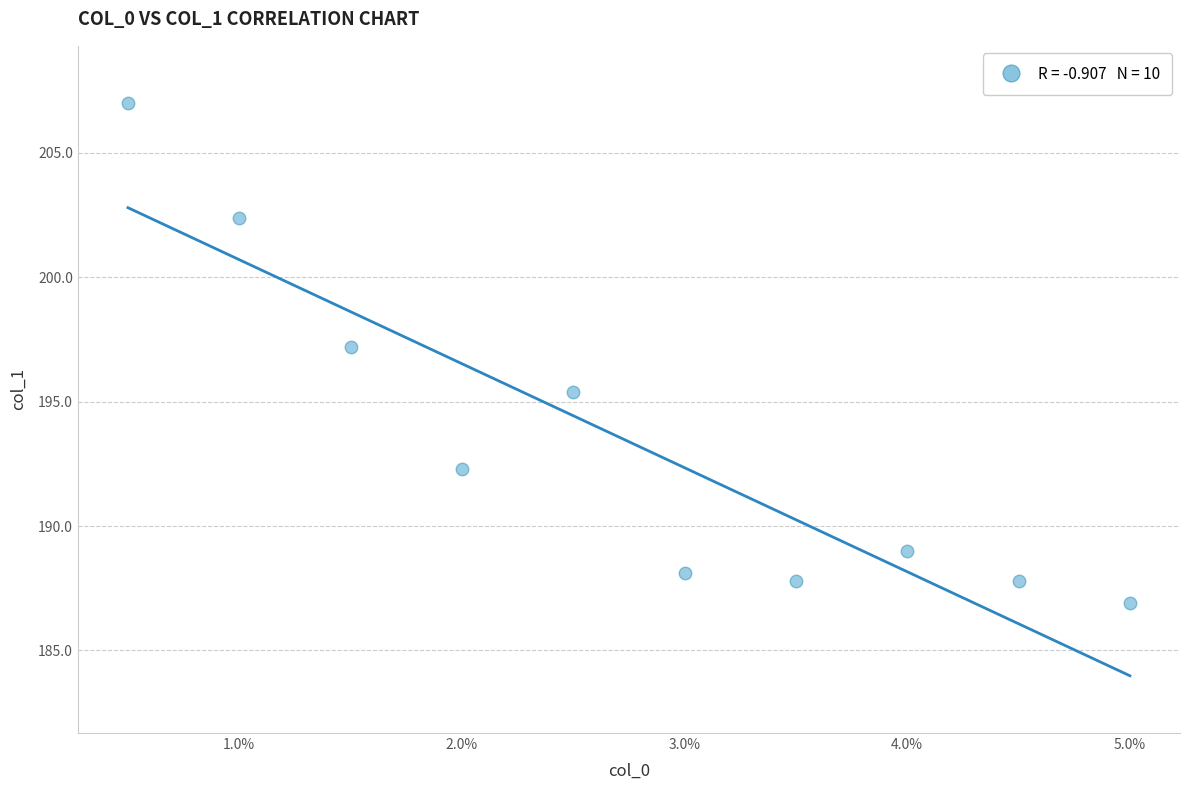

What is the range of Y values (max minus min)?

20.1